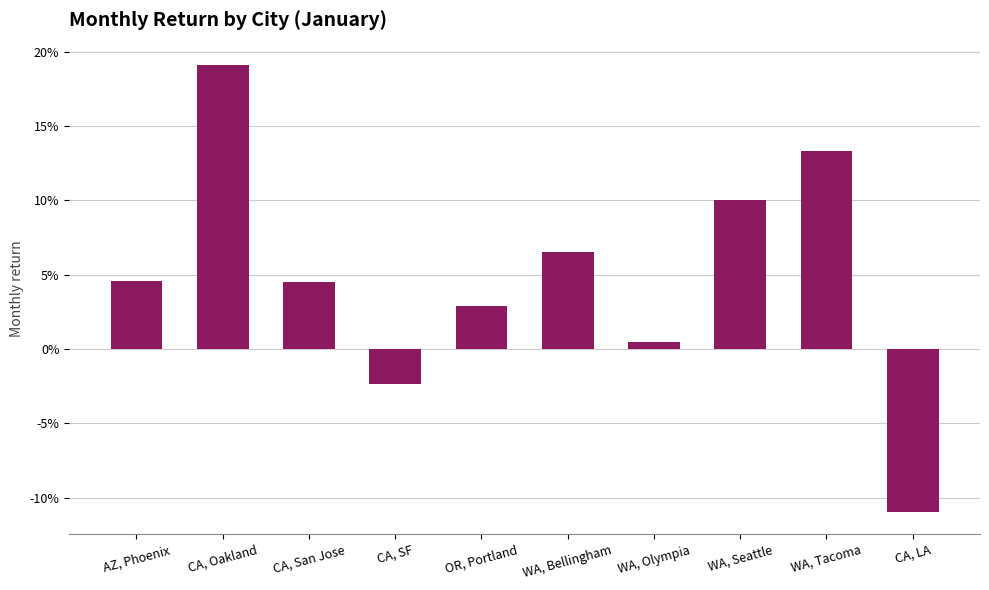

Does the chart contain any negative values?

Yes